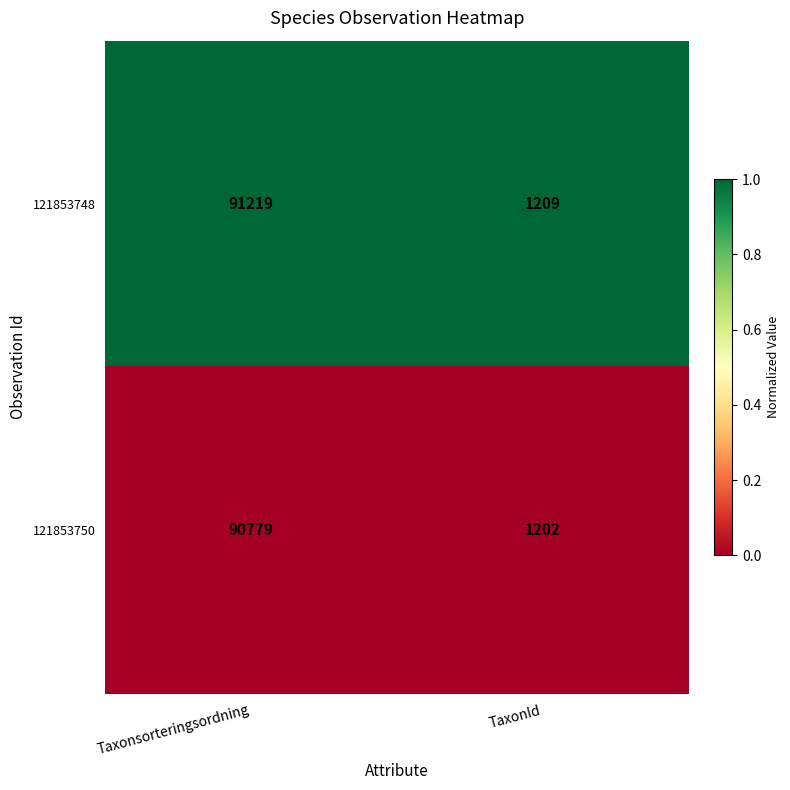

Rank the series by their maximum value, from lowest to highest.

121853750, 121853748